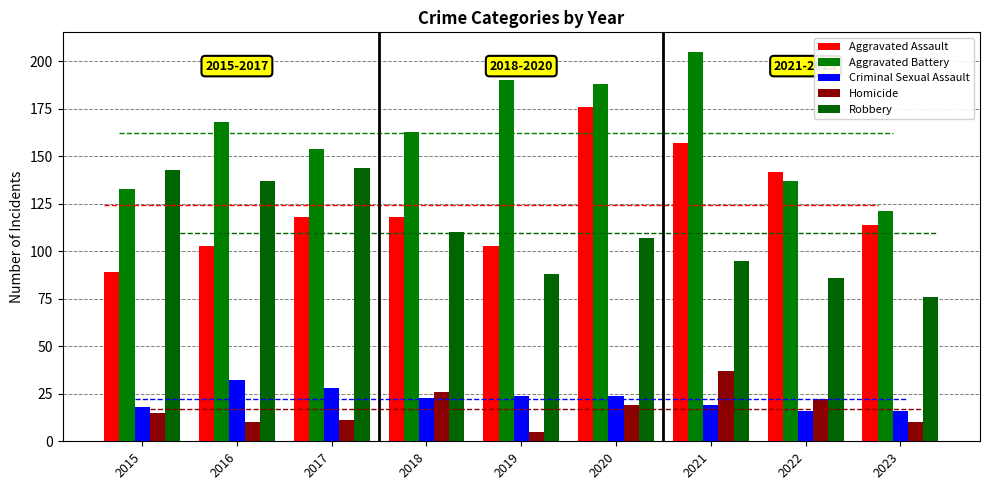

List the labels in order of Robbery value, smallest first.

2023, 2022, 2019, 2021, 2020, 2018, 2016, 2015, 2017